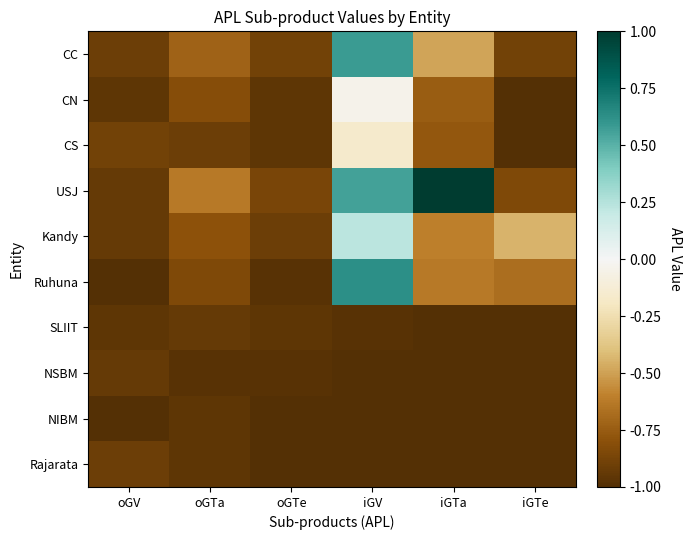

Reading left to right, extract all data points from this chart.

CC: oGV=-0.9	oGTa=-0.7	oGTe=-0.9	iGV=0.6	iGTa=-0.5	iGTe=-0.9
CN: oGV=-1.0	oGTa=-0.8	oGTe=-1.0	iGV=-0.0	iGTa=-0.7	iGTe=-1.0
CS: oGV=-0.9	oGTa=-0.9	oGTe=-1.0	iGV=-0.2	iGTa=-0.8	iGTe=-1.0
USJ: oGV=-0.9	oGTa=-0.6	oGTe=-0.9	iGV=0.6	iGTa=1.0	iGTe=-0.8
Kandy: oGV=-0.9	oGTa=-0.8	oGTe=-0.9	iGV=0.2	iGTa=-0.6	iGTe=-0.4
Ruhuna: oGV=-1.0	oGTa=-0.8	oGTe=-1.0	iGV=0.6	iGTa=-0.6	iGTe=-0.7
SLIIT: oGV=-1.0	oGTa=-0.9	oGTe=-1.0	iGV=-1.0	iGTa=-1.0	iGTe=-1.0
NSBM: oGV=-0.9	oGTa=-1.0	oGTe=-1.0	iGV=-1.0	iGTa=-1.0	iGTe=-1.0
NIBM: oGV=-1.0	oGTa=-1.0	oGTe=-1.0	iGV=-1.0	iGTa=-1.0	iGTe=-1.0
Rajarata: oGV=-0.9	oGTa=-1.0	oGTe=-1.0	iGV=-1.0	iGTa=-1.0	iGTe=-1.0